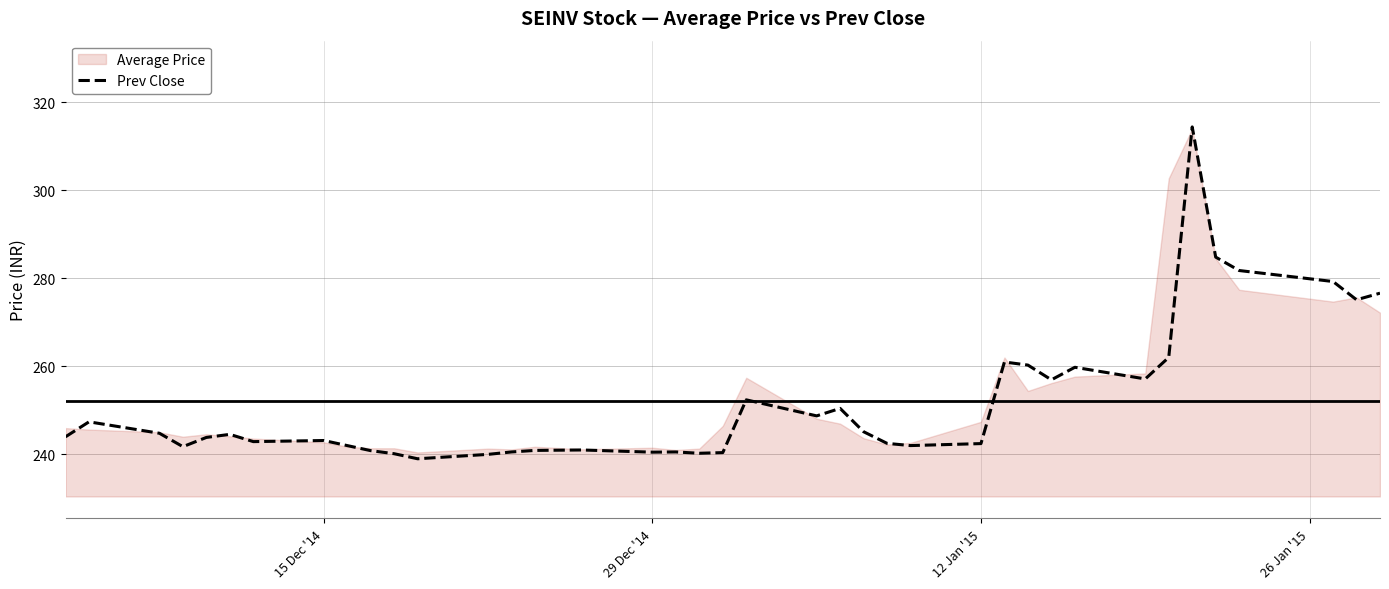

What is the maximum value for Prev Close?

314.4